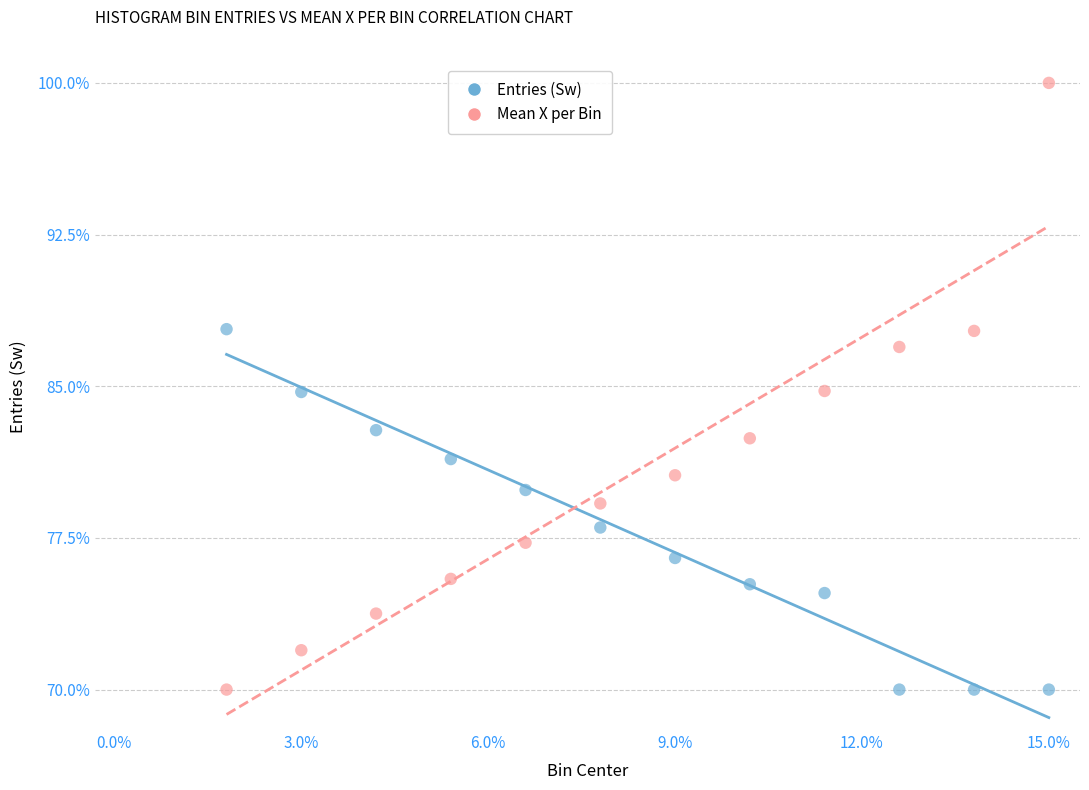

Across all data points, what is the range of Y values (max minus min)?

30.0